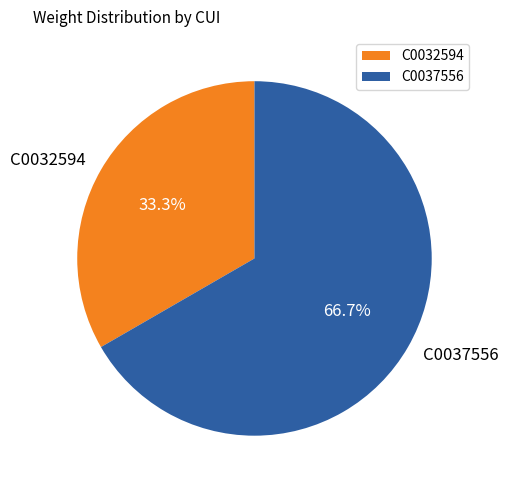

How many segments does this pie chart have?

2